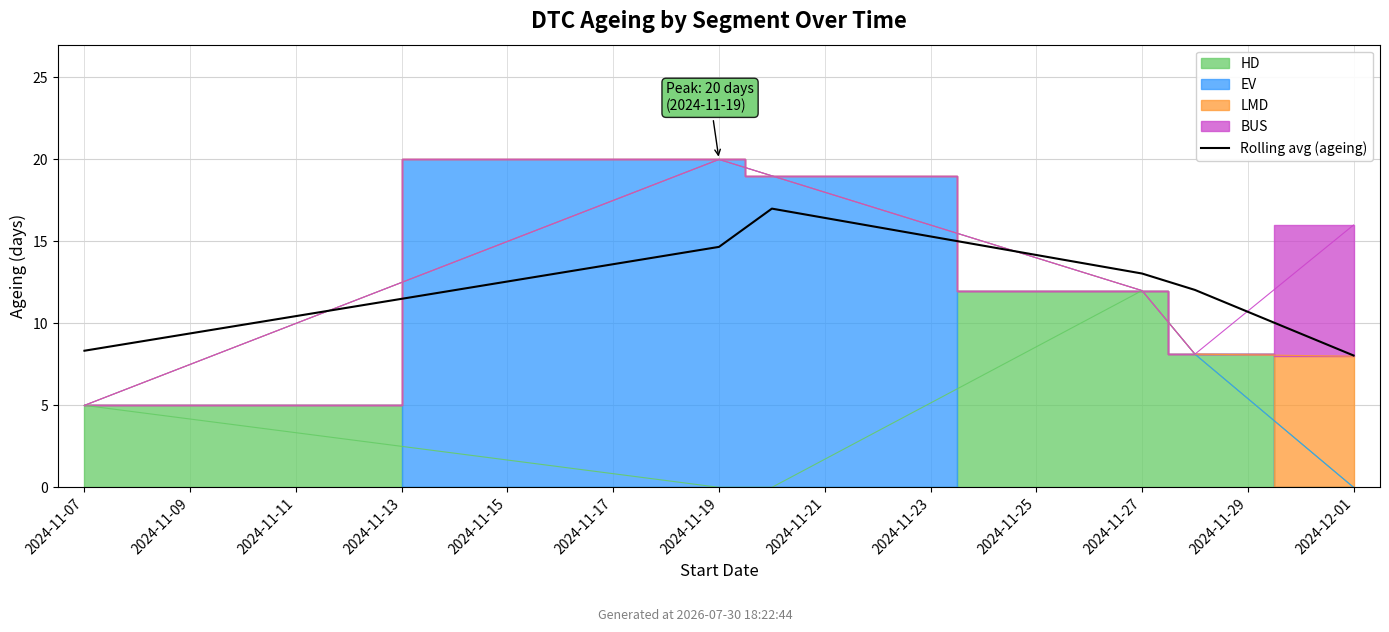

Count the number of values greater than 13.

3